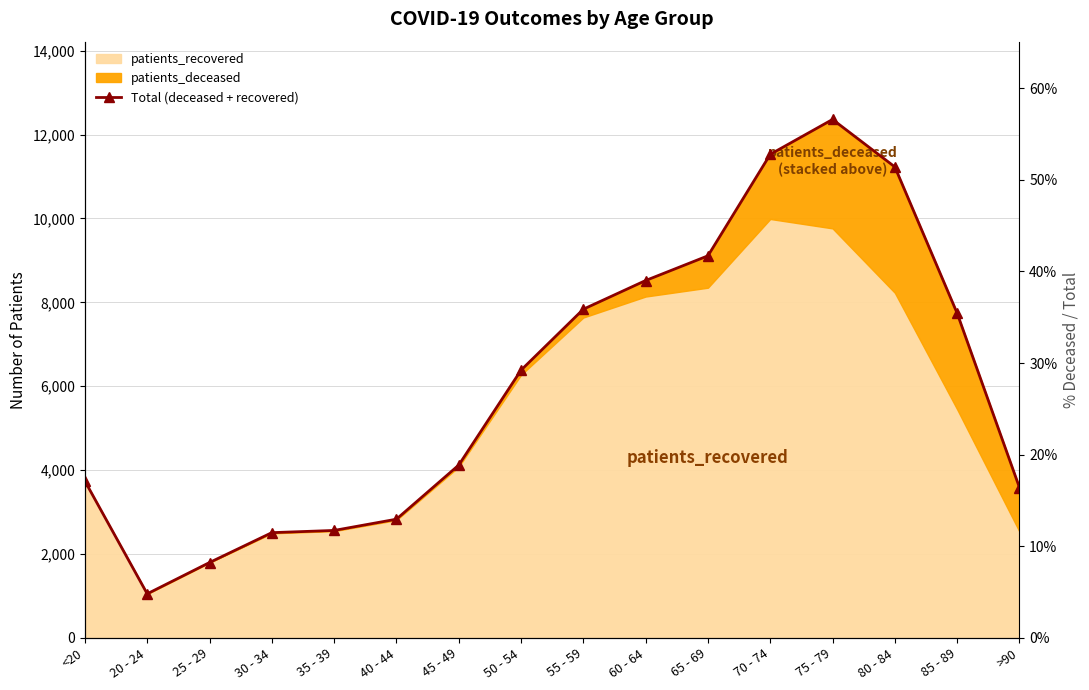

Rank the categories by value from lowest to highest.

20 - 24, 25 - 29, 30 - 34, 35 - 39, 40 - 44, >90, <20, 45 - 49, 50 - 54, 85 - 89, 55 - 59, 60 - 64, 65 - 69, 80 - 84, 70 - 74, 75 - 79